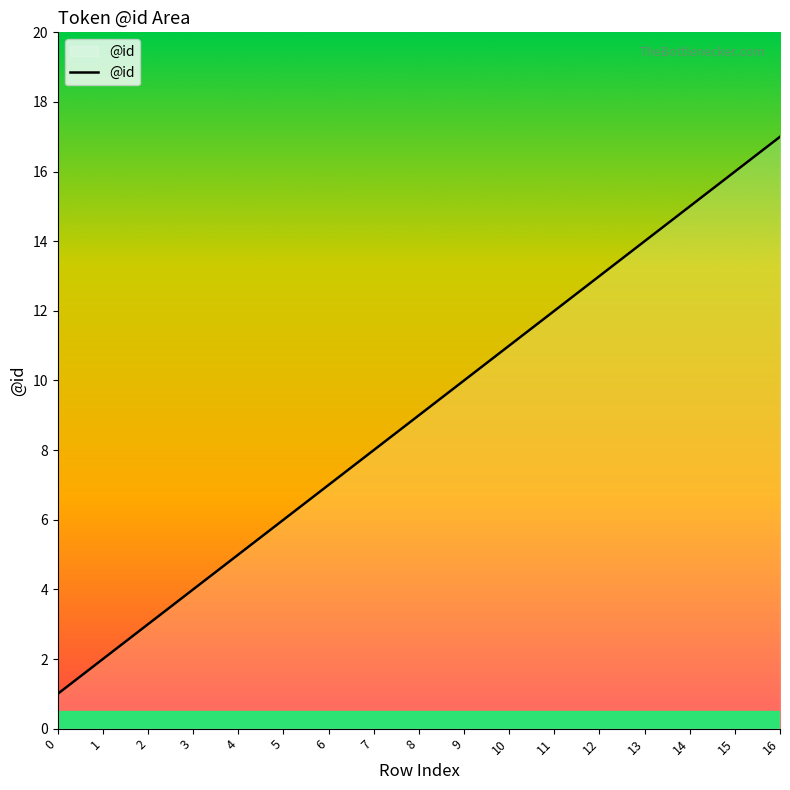

What is the difference between the maximum and minimum values?

16